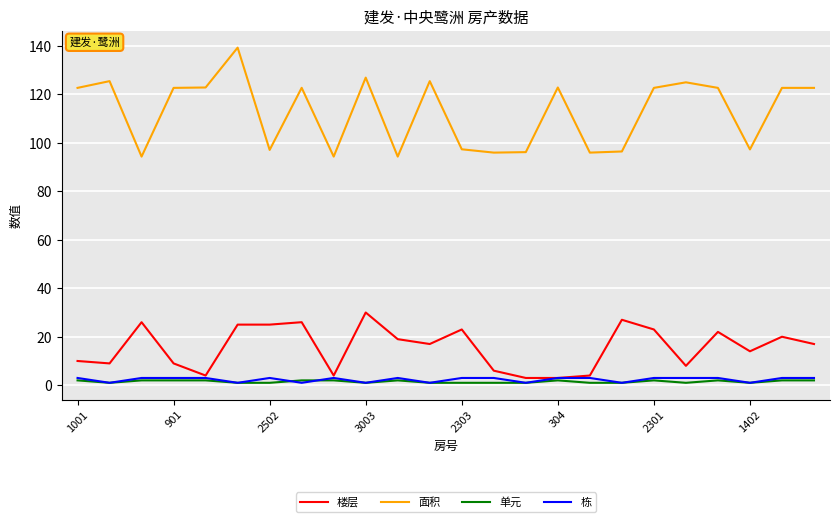

What is the sum of all 楼层 values?

374.0